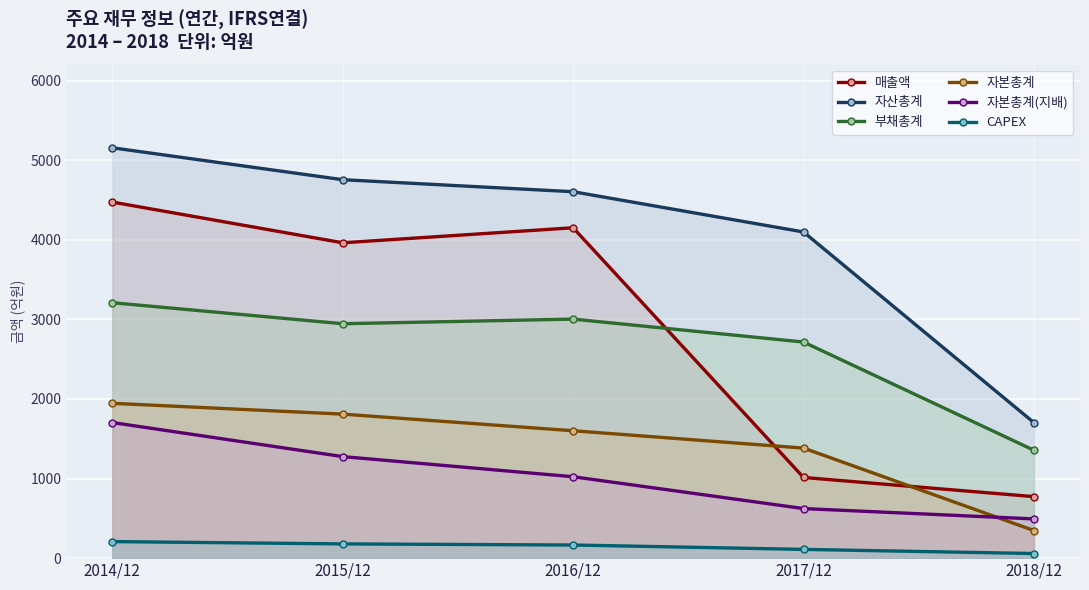

Rank the series by their maximum value, from highest to lowest.

자산총계, 매출액, 부채총계, 자본총계, 자본총계(지배), CAPEX